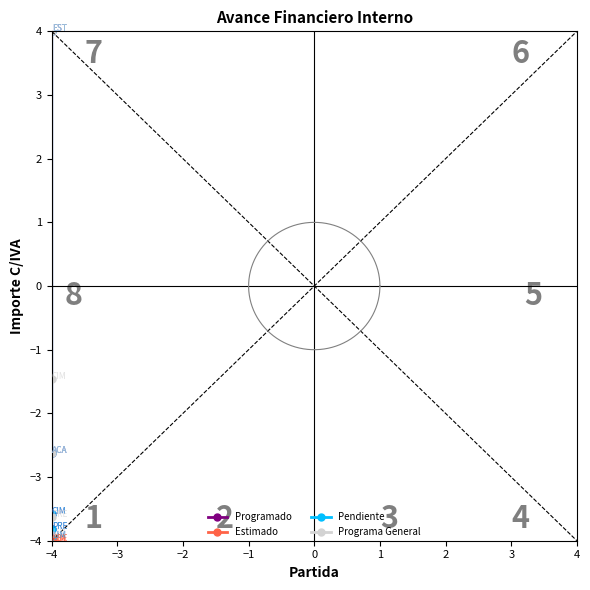

How many negative values does the Pendiente series have?

4